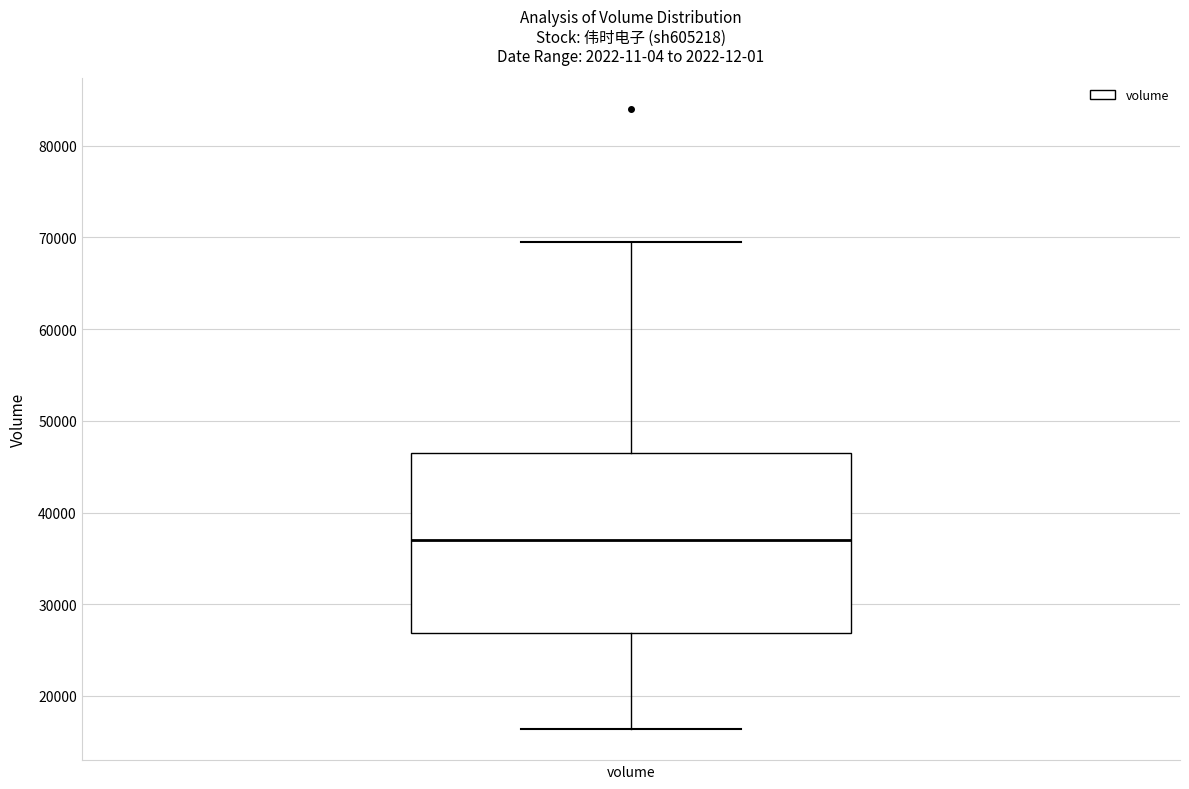

Read this box plot against the y-axis: the position of the median line, the range covered by the box, and the ends of both whiskers. The values are not printed on the chart, so give them approximately, as read against the axis.

median 37000, box 27000 to 47000, whiskers 16000 to 70000